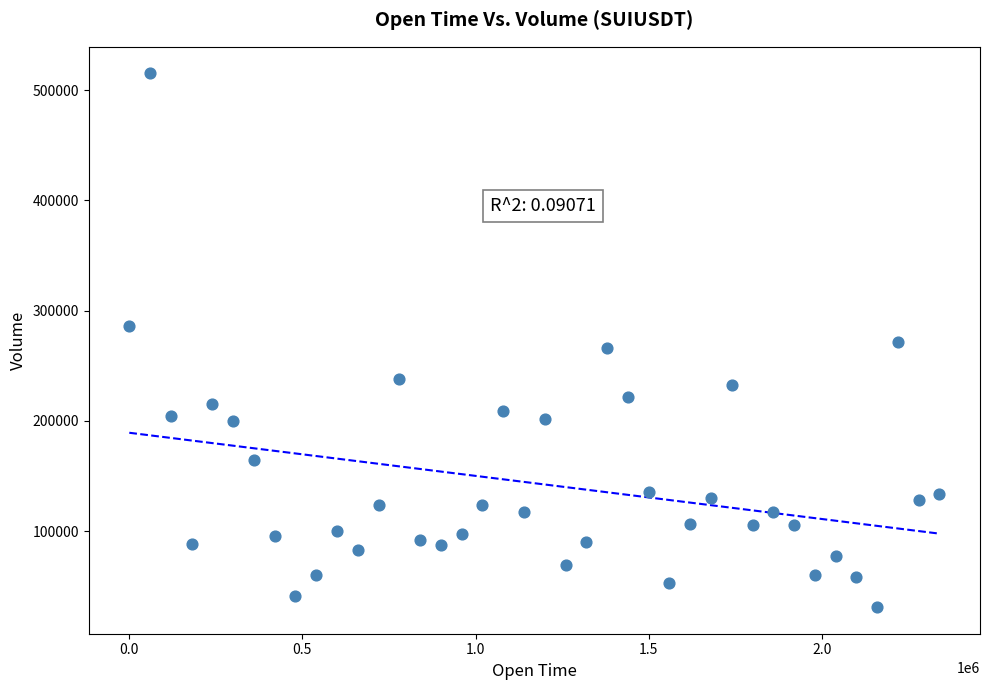

What is the range of X values (max minus min)?

2340000.0